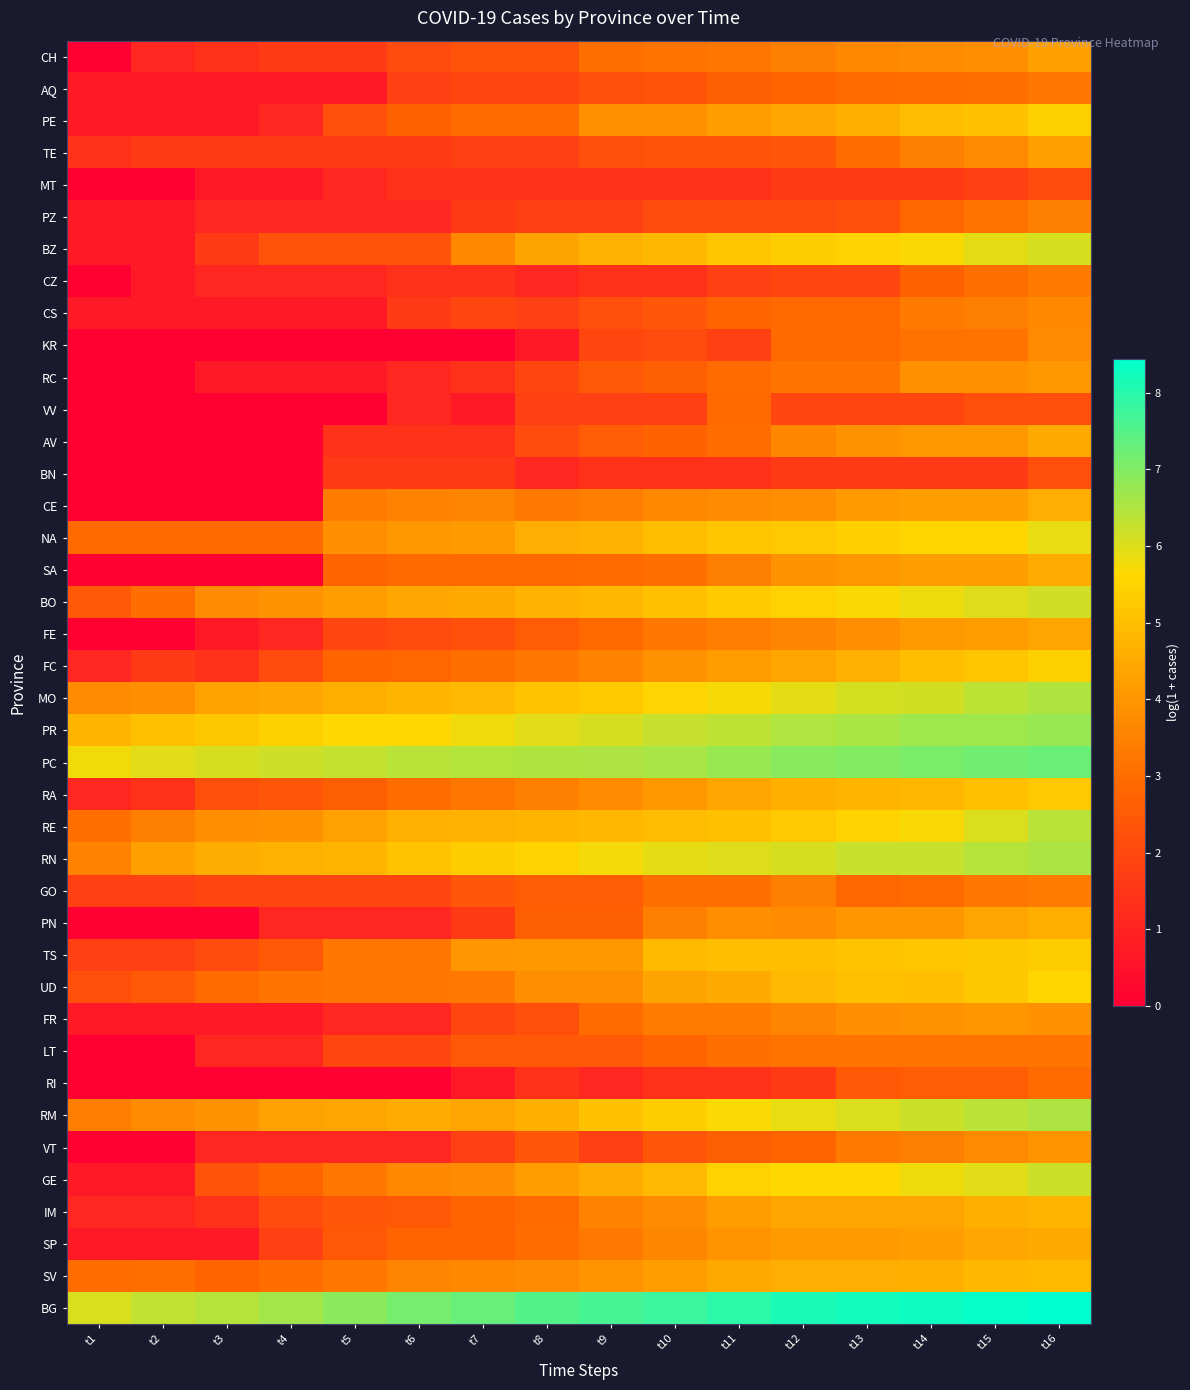

Reading right to left, extract all data points from this chart.

CH: t16=4.2	t15=3.8	t14=3.7	t13=3.7	t12=3.4	t11=3.3	t10=3.2	t9=3.0	t8=2.3	t7=2.3	t6=2.1	t5=1.6	t4=1.6	t3=1.4	t2=1.1	t1=0.0
AQ: t16=3.3	t15=3.0	t14=3.0	t13=2.9	t12=2.8	t11=2.6	t10=2.3	t9=2.2	t8=1.9	t7=1.9	t6=1.8	t5=0.7	t4=0.7	t3=0.7	t2=0.7	t1=0.7
PE: t16=5.4	t15=5.1	t14=4.9	t13=4.6	t12=4.4	t11=4.2	t10=3.9	t9=3.9	t8=2.9	t7=2.9	t6=2.7	t5=2.2	t4=1.1	t3=0.7	t2=0.7	t1=0.7
TE: t16=4.2	t15=3.7	t14=3.5	t13=3.0	t12=2.4	t11=2.3	t10=2.3	t9=2.2	t8=1.8	t7=1.8	t6=1.6	t5=1.6	t4=1.6	t3=1.6	t2=1.6	t1=1.4
MT: t16=2.1	t15=1.8	t14=1.6	t13=1.6	t12=1.6	t11=1.4	t10=1.4	t9=1.4	t8=1.4	t7=1.4	t6=1.4	t5=1.1	t4=0.7	t3=0.7	t2=0.0	t1=0.0
PZ: t16=3.4	t15=3.1	t14=2.8	t13=2.2	t12=2.1	t11=2.1	t10=2.1	t9=1.8	t8=1.8	t7=1.6	t6=1.1	t5=1.1	t4=1.1	t3=1.1	t2=0.7	t1=0.7
BZ: t16=6.1	t15=5.9	t14=5.7	t13=5.5	t12=5.3	t11=5.2	t10=4.8	t9=4.7	t8=4.3	t7=3.7	t6=2.3	t5=2.3	t4=2.3	t3=1.6	t2=0.7	t1=0.7
CZ: t16=3.3	t15=3.0	t14=2.7	t13=1.9	t12=1.9	t11=1.8	t10=1.4	t9=1.4	t8=1.1	t7=1.4	t6=1.4	t5=1.1	t4=1.1	t3=1.1	t2=0.7	t1=0.0
CS: t16=3.7	t15=3.5	t14=3.3	t13=2.9	t12=2.9	t11=2.8	t10=2.4	t9=2.2	t8=1.8	t7=1.9	t6=1.6	t5=0.7	t4=0.7	t3=0.7	t2=0.7	t1=0.7
KR: t16=3.7	t15=3.2	t14=3.1	t13=2.9	t12=2.9	t11=1.8	t10=2.1	t9=1.9	t8=0.7	t7=0.0	t6=0.0	t5=0.0	t4=0.0	t3=0.0	t2=0.0	t1=0.0
RC: t16=4.1	t15=3.9	t14=3.9	t13=3.1	t12=3.1	t11=2.9	t10=2.6	t9=2.5	t8=1.9	t7=1.4	t6=1.1	t5=0.7	t4=0.7	t3=0.7	t2=0.0	t1=0.0
VV: t16=2.2	t15=2.2	t14=1.9	t13=1.9	t12=1.9	t11=2.9	t10=1.8	t9=1.8	t8=1.8	t7=0.7	t6=1.1	t5=0.0	t4=0.0	t3=0.0	t2=0.0	t1=0.0
AV: t16=4.5	t15=4.0	t14=4.0	t13=3.9	t12=3.6	t11=3.0	t10=2.7	t9=2.6	t8=2.1	t7=1.4	t6=1.4	t5=1.4	t4=0.0	t3=0.0	t2=0.0	t1=0.0
BN: t16=2.2	t15=1.6	t14=1.6	t13=1.6	t12=1.6	t11=1.4	t10=1.4	t9=1.4	t8=1.1	t7=1.6	t6=1.6	t5=1.6	t4=0.0	t3=0.0	t2=0.0	t1=0.0
CE: t16=4.6	t15=4.2	t14=4.2	t13=4.1	t12=3.8	t11=3.7	t10=3.7	t9=3.4	t8=3.3	t7=3.6	t6=3.5	t5=3.4	t4=0.0	t3=0.0	t2=0.0	t1=0.0
NA: t16=5.9	t15=5.6	t14=5.6	t13=5.4	t12=5.2	t11=5.1	t10=4.9	t9=4.7	t8=4.6	t7=4.1	t6=4.0	t5=3.8	t4=2.9	t3=2.9	t2=2.9	t1=2.9
SA: t16=4.5	t15=4.2	t14=4.2	t13=4.1	t12=3.9	t11=3.5	t10=3.0	t9=2.9	t8=2.9	t7=2.9	t6=2.9	t5=2.8	t4=0.0	t3=0.0	t2=0.0	t1=0.0
BO: t16=6.1	t15=6.0	t14=5.8	t13=5.7	t12=5.4	t11=5.3	t10=5.0	t9=4.8	t8=4.7	t7=4.5	t6=4.4	t5=4.1	t4=3.9	t3=3.7	t2=3.0	t1=2.5
FE: t16=4.4	t15=4.2	t14=4.1	t13=3.8	t12=3.6	t11=3.4	t10=3.2	t9=2.9	t8=2.6	t7=2.2	t6=2.1	t5=1.9	t4=1.1	t3=0.7	t2=0.0	t1=0.0
FC: t16=5.4	t15=5.1	t14=5.0	t13=4.6	t12=4.4	t11=4.1	t10=3.9	t9=3.5	t8=3.2	t7=3.0	t6=2.8	t5=2.8	t4=2.1	t3=1.4	t2=1.6	t1=1.1
MO: t16=6.5	t15=6.4	t14=6.1	t13=6.1	t12=5.9	t11=5.7	t10=5.5	t9=5.3	t8=5.1	t7=4.9	t6=4.8	t5=4.6	t4=4.4	t3=4.3	t2=3.8	t1=3.7
PR: t16=6.8	t15=6.7	t14=6.7	t13=6.6	t12=6.5	t11=6.3	t10=6.3	t9=6.1	t8=5.9	t7=5.8	t6=5.6	t5=5.6	t4=5.4	t3=5.2	t2=5.0	t1=4.8
PC: t16=7.3	t15=7.2	t14=7.1	t13=7.0	t12=6.9	t11=6.7	t10=6.6	t9=6.5	t8=6.5	t7=6.5	t6=6.4	t5=6.3	t4=6.2	t3=6.1	t2=5.9	t1=5.8
RA: t16=5.2	t15=5.0	t14=4.8	t13=4.7	t12=4.6	t11=4.4	t10=4.0	t9=3.7	t8=3.5	t7=3.2	t6=3.0	t5=2.6	t4=2.4	t3=2.2	t2=1.4	t1=1.1
RE: t16=6.4	t15=6.0	t14=5.7	t13=5.5	t12=5.2	t11=5.0	t10=4.9	t9=4.8	t8=4.7	t7=4.7	t6=4.6	t5=4.3	t4=3.9	t3=3.8	t2=3.5	t1=3.0
RN: t16=6.5	t15=6.4	t14=6.2	t13=6.2	t12=6.1	t11=6.0	t10=5.9	t9=5.7	t8=5.5	t7=5.3	t6=5.1	t5=4.7	t4=4.7	t3=4.5	t2=4.2	t1=3.5
GO: t16=3.4	t15=3.3	t14=2.9	t13=2.8	t12=3.5	t11=3.0	t10=3.0	t9=2.6	t8=2.6	t7=2.4	t6=1.9	t5=1.9	t4=1.9	t3=1.9	t2=1.8	t1=1.8
PN: t16=4.6	t15=4.3	t14=4.0	t13=4.0	t12=3.8	t11=3.8	t10=3.5	t9=2.6	t8=2.6	t7=1.6	t6=1.1	t5=1.1	t4=1.1	t3=0.0	t2=0.0	t1=0.0
TS: t16=5.3	t15=5.2	t14=5.2	t13=5.1	t12=4.9	t11=5.0	t10=4.9	t9=4.1	t8=4.1	t7=4.0	t6=3.3	t5=3.3	t4=2.5	t3=2.1	t2=1.8	t1=1.8
UD: t16=5.6	t15=5.2	t14=5.0	t13=5.0	t12=4.9	t11=4.5	t10=4.3	t9=3.8	t8=3.8	t7=3.3	t6=3.2	t5=3.2	t4=3.2	t3=2.9	t2=2.5	t1=2.2
FR: t16=3.9	t15=4.0	t14=3.9	t13=3.8	t12=3.6	t11=3.4	t10=3.4	t9=2.9	t8=2.2	t7=1.9	t6=1.1	t5=1.1	t4=0.7	t3=0.7	t2=0.7	t1=0.7
LT: t16=3.2	t15=3.2	t14=3.2	t13=3.2	t12=3.2	t11=3.0	t10=2.8	t9=2.5	t8=2.5	t7=2.5	t6=1.9	t5=1.9	t4=1.1	t3=1.1	t2=0.0	t1=0.0
RI: t16=2.9	t15=2.6	t14=2.6	t13=2.5	t12=1.6	t11=1.4	t10=1.4	t9=1.1	t8=1.4	t7=0.7	t6=0.0	t5=0.0	t4=0.0	t3=0.0	t2=0.0	t1=0.0
RM: t16=6.5	t15=6.4	t14=6.2	t13=6.0	t12=5.9	t11=5.7	t10=5.4	t9=5.1	t8=4.6	t7=4.3	t6=4.5	t5=4.4	t4=4.3	t3=3.9	t2=3.8	t1=3.4
VT: t16=3.9	t15=3.7	t14=3.5	t13=3.3	t12=2.8	t11=2.6	t10=2.4	t9=1.8	t8=2.4	t7=1.8	t6=1.1	t5=1.1	t4=1.1	t3=1.1	t2=0.0	t1=0.0
GE: t16=6.2	t15=5.9	t14=5.8	t13=5.6	t12=5.6	t11=5.4	t10=4.9	t9=4.5	t8=4.2	t7=3.8	t6=3.7	t5=3.3	t4=2.8	t3=2.3	t2=0.7	t1=0.7
IM: t16=4.8	t15=4.6	t14=4.3	t13=4.4	t12=4.4	t11=4.2	t10=3.7	t9=3.5	t8=2.9	t7=2.8	t6=2.5	t5=2.4	t4=2.1	t3=1.4	t2=1.1	t1=1.1
SP: t16=4.5	t15=4.4	t14=4.2	t13=4.1	t12=4.1	t11=4.0	t10=3.6	t9=3.3	t8=3.0	t7=2.8	t6=2.8	t5=2.5	t4=1.8	t3=0.7	t2=0.7	t1=0.7
SV: t16=4.9	t15=4.8	t14=4.6	t13=4.6	t12=4.6	t11=4.5	t10=4.1	t9=4.0	t8=3.8	t7=3.7	t6=3.6	t5=3.3	t4=3.0	t3=2.8	t2=3.0	t1=3.0
BG: t16=8.4	t15=8.4	t14=8.3	t13=8.2	t12=8.1	t11=8.0	t10=7.8	t9=7.7	t8=7.5	t7=7.3	t6=7.1	t5=6.9	t4=6.6	t3=6.4	t2=6.3	t1=6.0